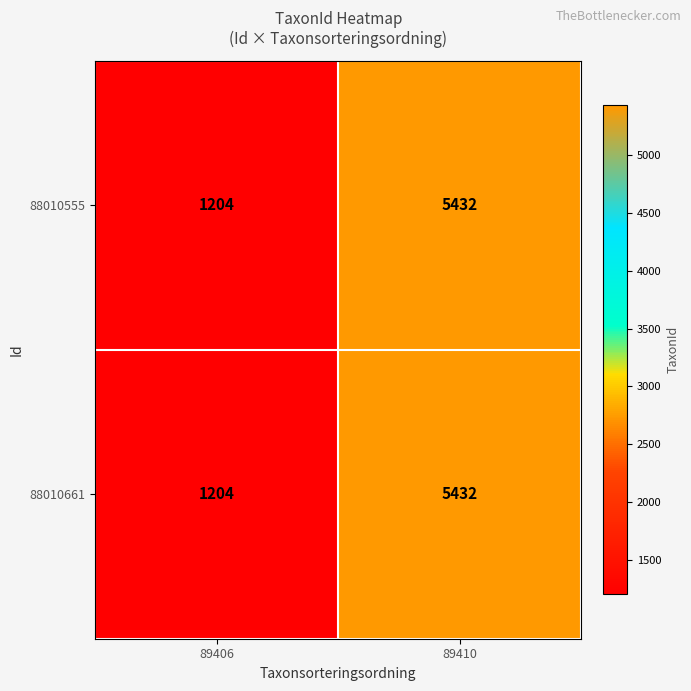

How many values in the 88010661 series are below 5432?

1